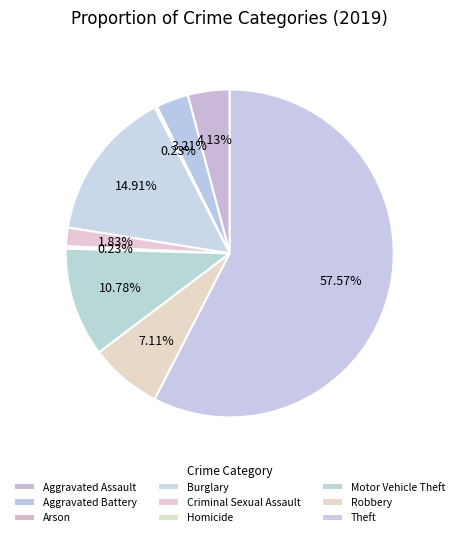

To the nearest percent, what is the combined percentage of Burglary and Arson?

15%